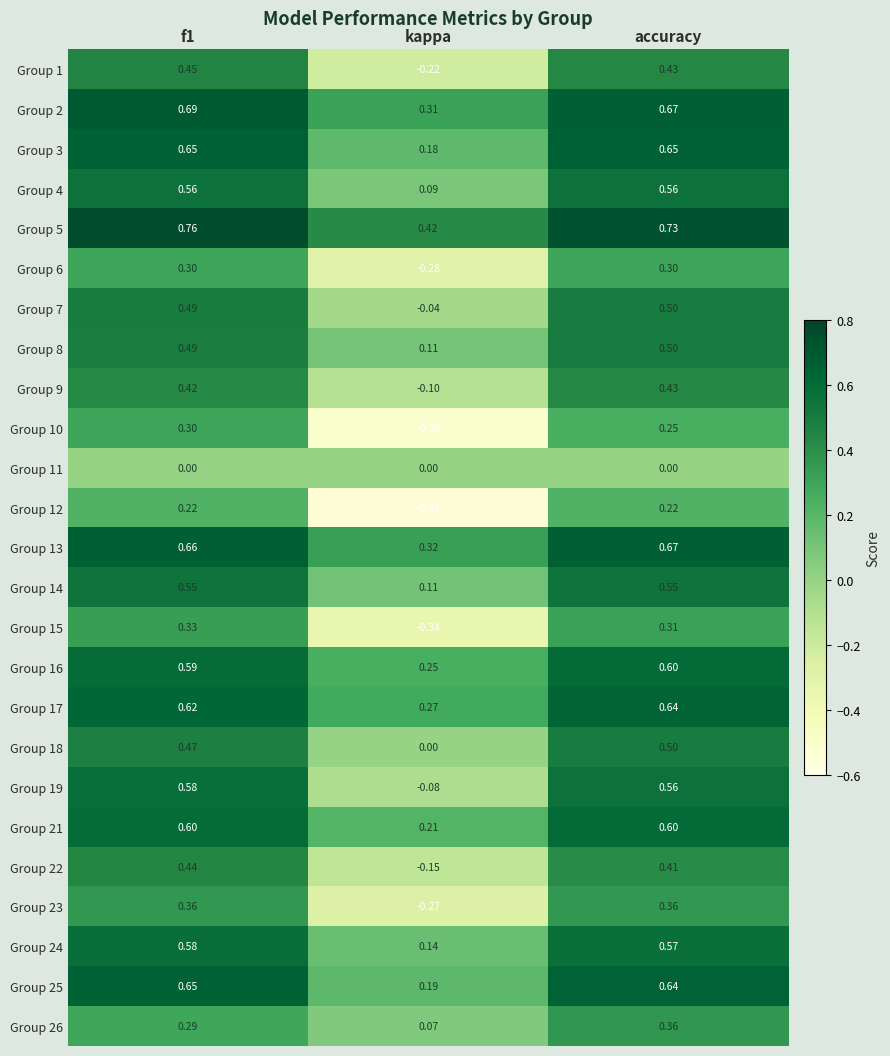

Which series has the largest range (max minus min)?

Group 10